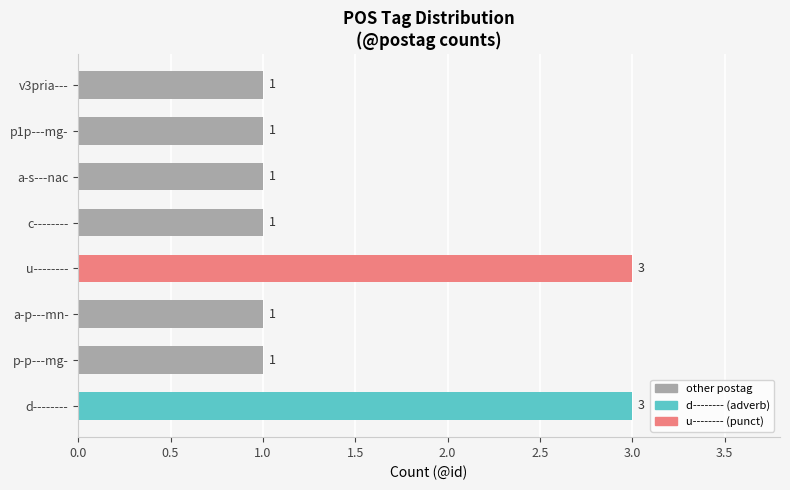

How many values are between 1 and 3?

8